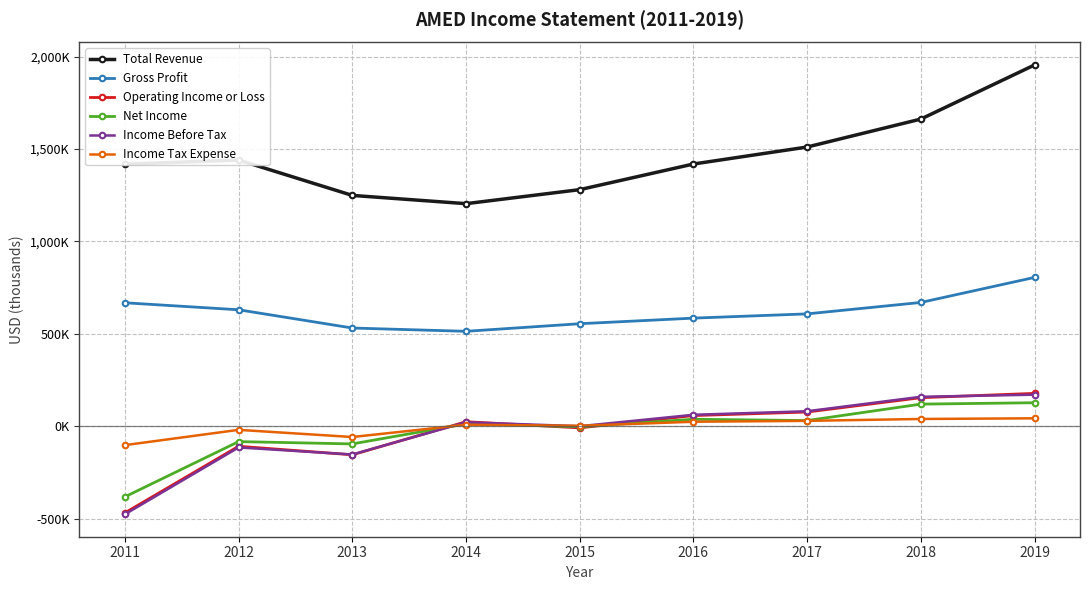

True or false: Gross Profit and Operating Income or Loss cross at least once.

False